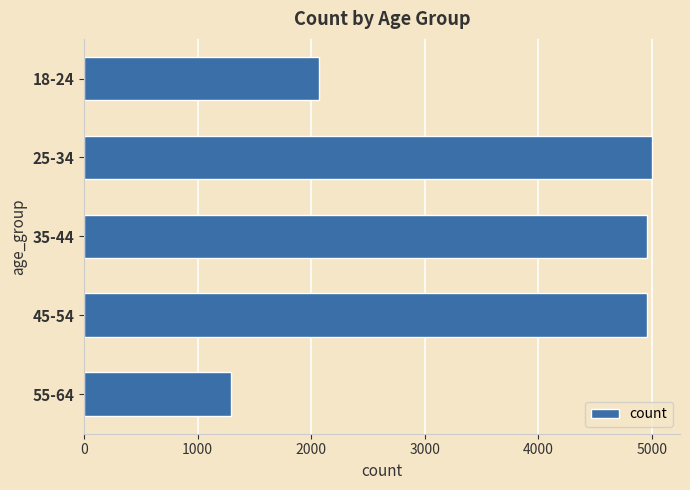

Is it true that the value at 55-64 is 2125?

False